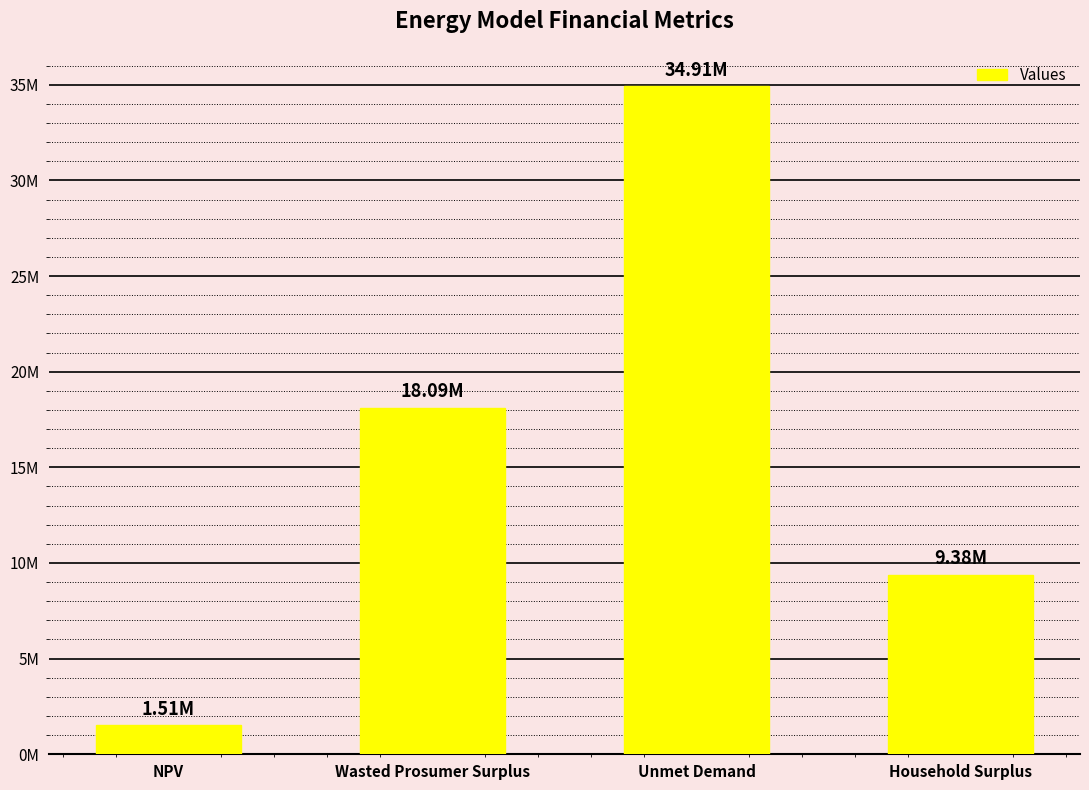

List the labels in order of value, largest first.

Unmet Demand, Wasted Prosumer Surplus, Household Surplus, NPV